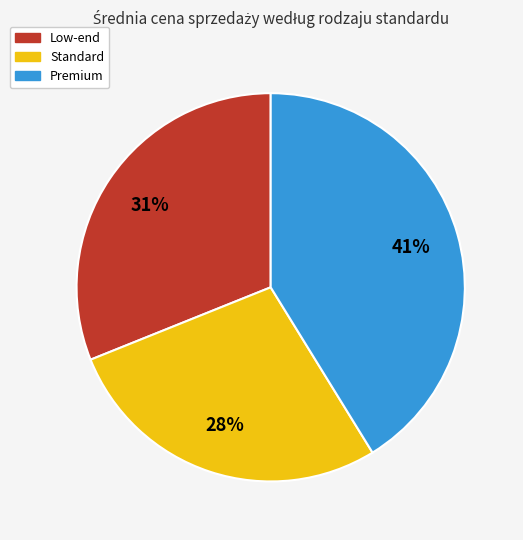

Count the number of slices in the pie.

3